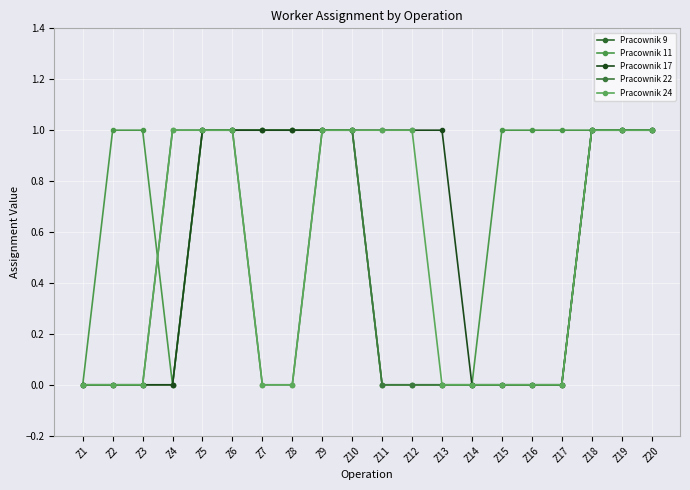

Which has a higher value, Z10 or Z14?

Z10